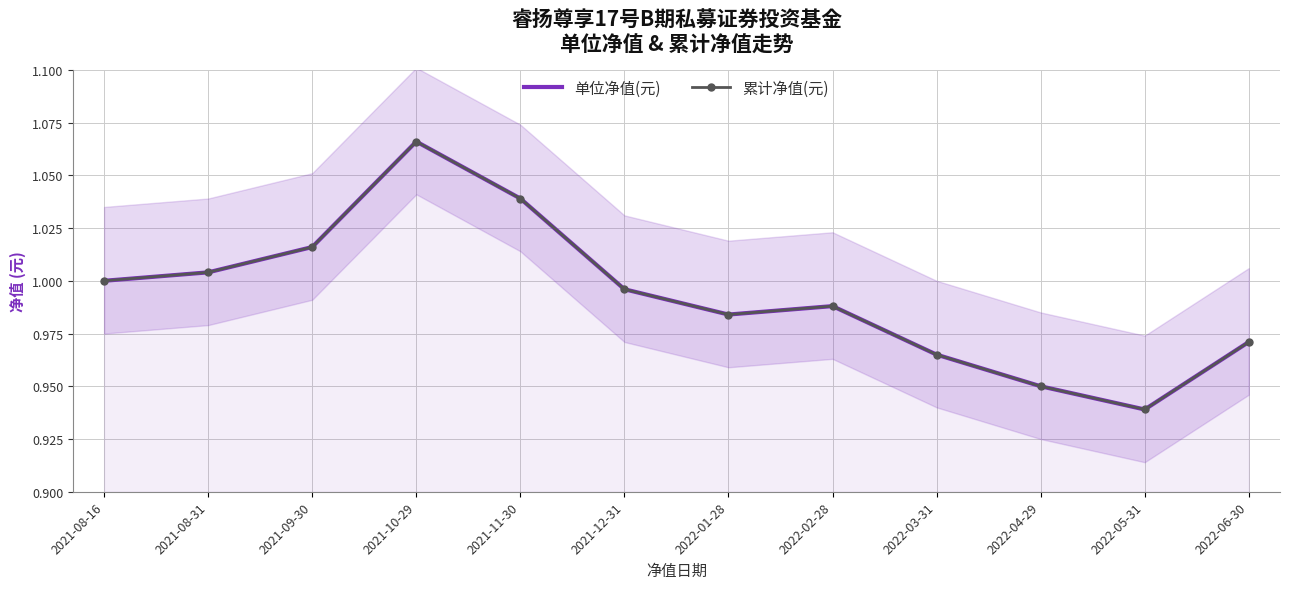

Rank the categories by 累计净值(元) value from highest to lowest.

2021-10-29, 2021-11-30, 2021-09-30, 2021-08-31, 2021-08-16, 2021-12-31, 2022-02-28, 2022-01-28, 2022-06-30, 2022-03-31, 2022-04-29, 2022-05-31